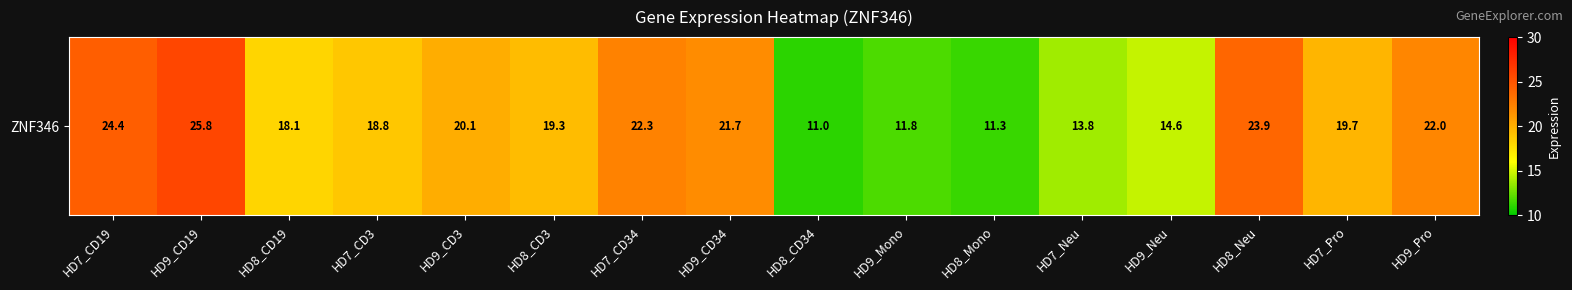

Reading left to right, list all the values displayed in this chart.

24.4	25.8	18.1	18.8	20.1	19.3	22.3	21.7	11.0	11.8	11.3	13.8	14.6	23.9	19.7	22.0